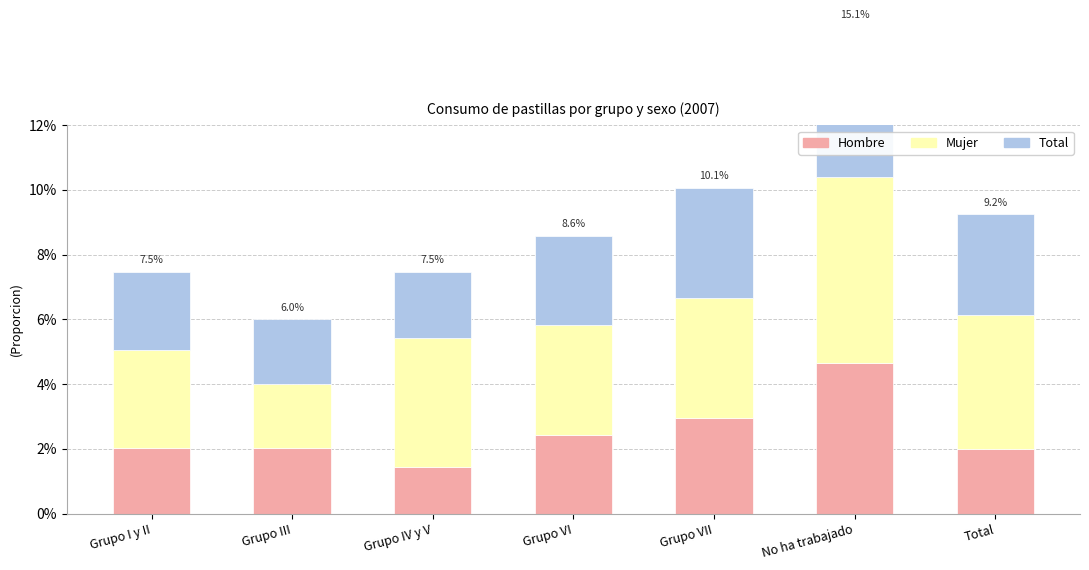

Does the chart contain any negative values?

No